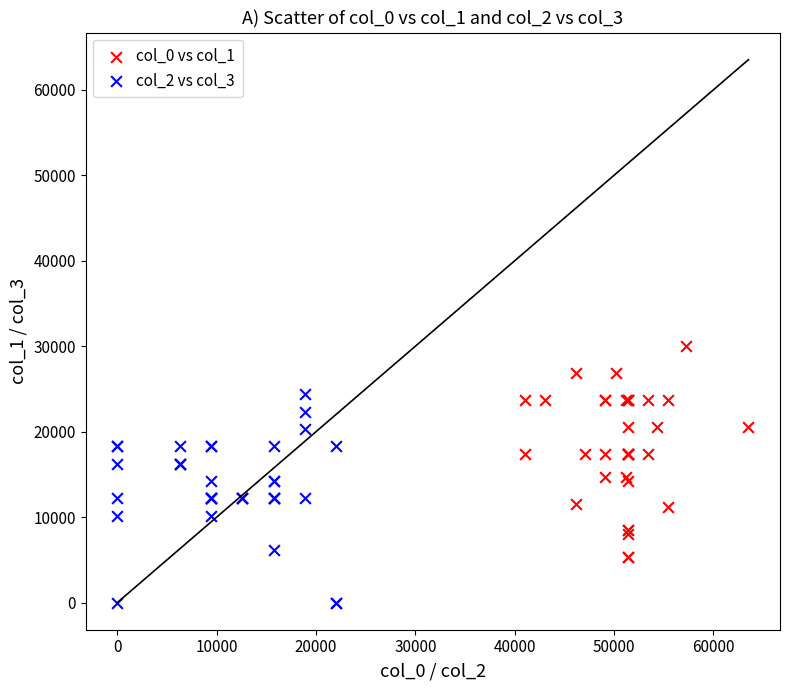

Which series reaches the maximum Y coordinate?

col_0 vs col_1